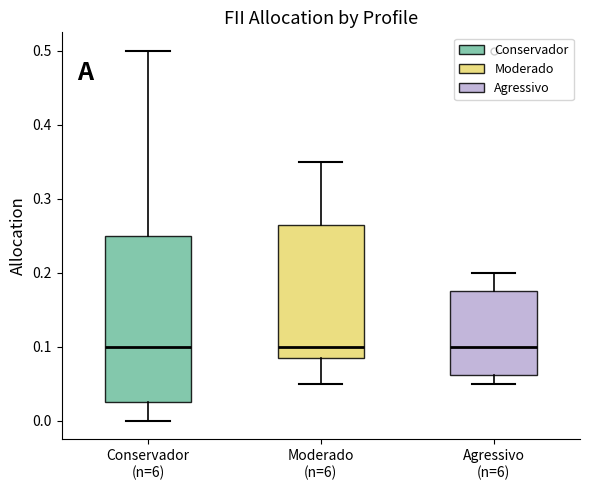

Reading left to right, transcribe this box plot: for each box, give where its median line is, the range the box spans, and where its two whiskers end, as read against the y-axis. The values are not printed on the chart, so give them approximately, as read against the axis.

Conservador (n=6): median 0.10, box 0.03 to 0.25, whiskers 0.00 to 0.50
Moderado (n=6): median 0.10, box 0.09 to 0.27, whiskers 0.05 to 0.35
Agressivo (n=6): median 0.10, box 0.06 to 0.18, whiskers 0.05 to 0.20